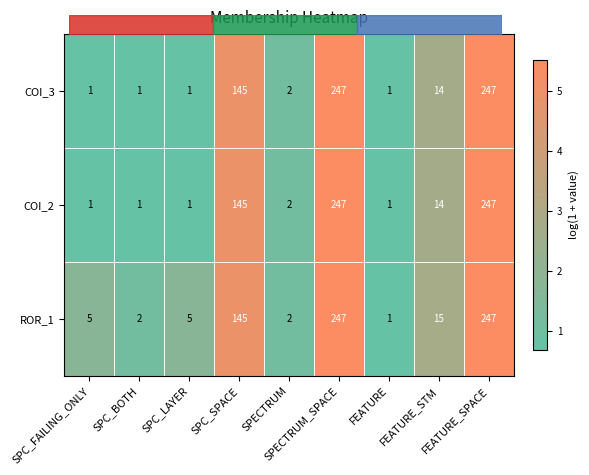

What is the difference between the maximum and minimum values in the ROR_1 series?

246